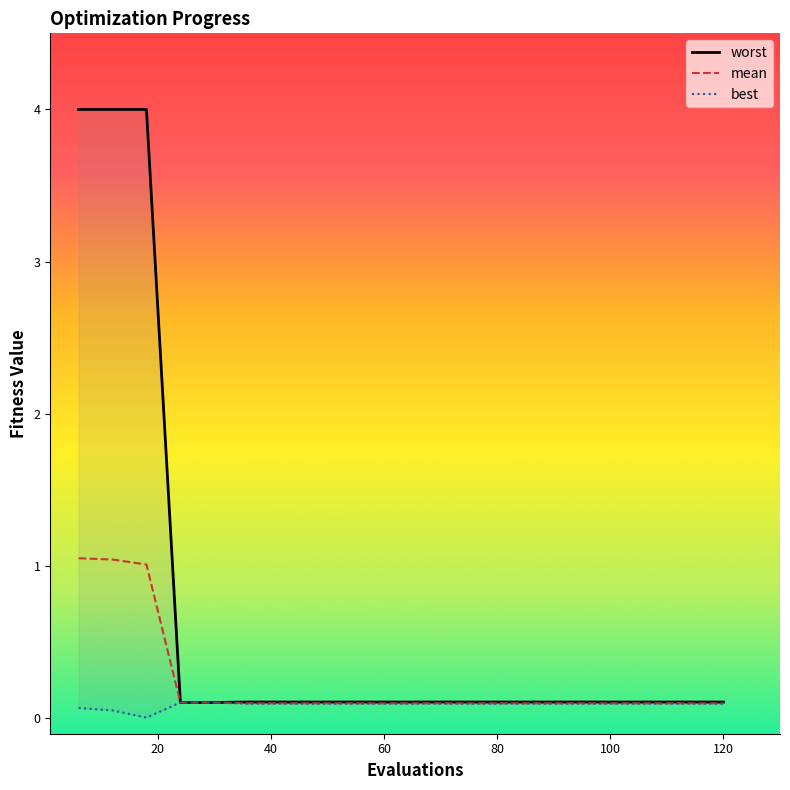

The value of best at 60 is 0.1. True or false?

False